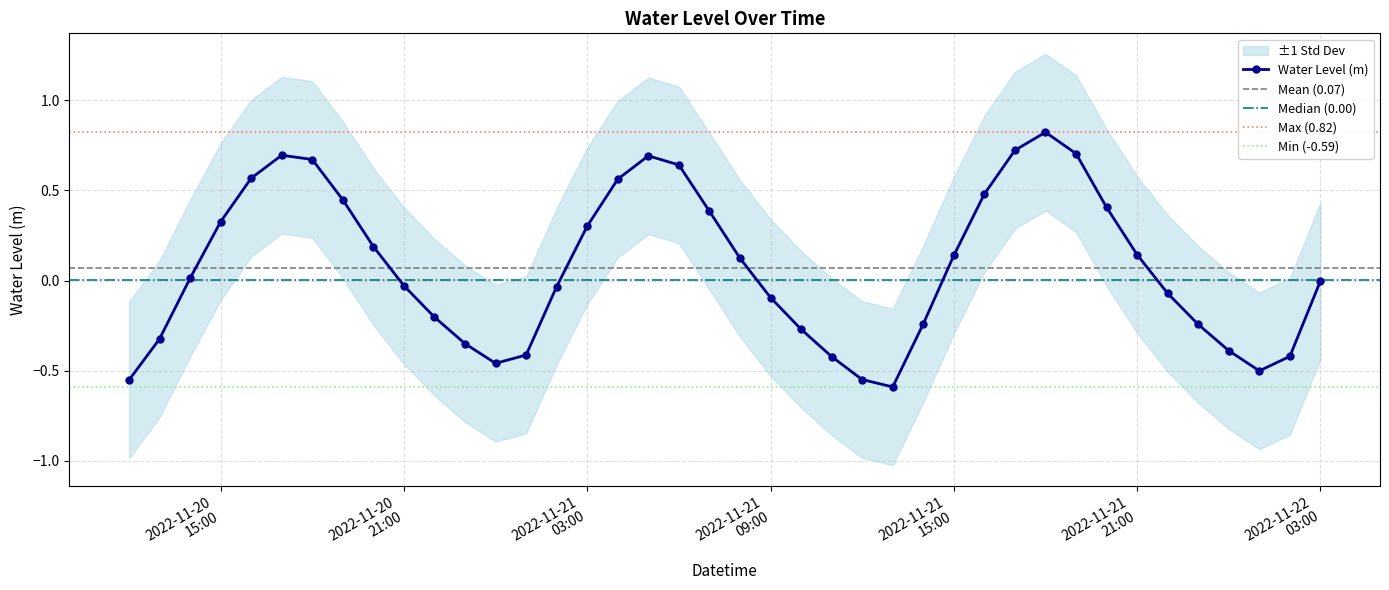

How many interior local valleys does the Water Level (m) series have?

3